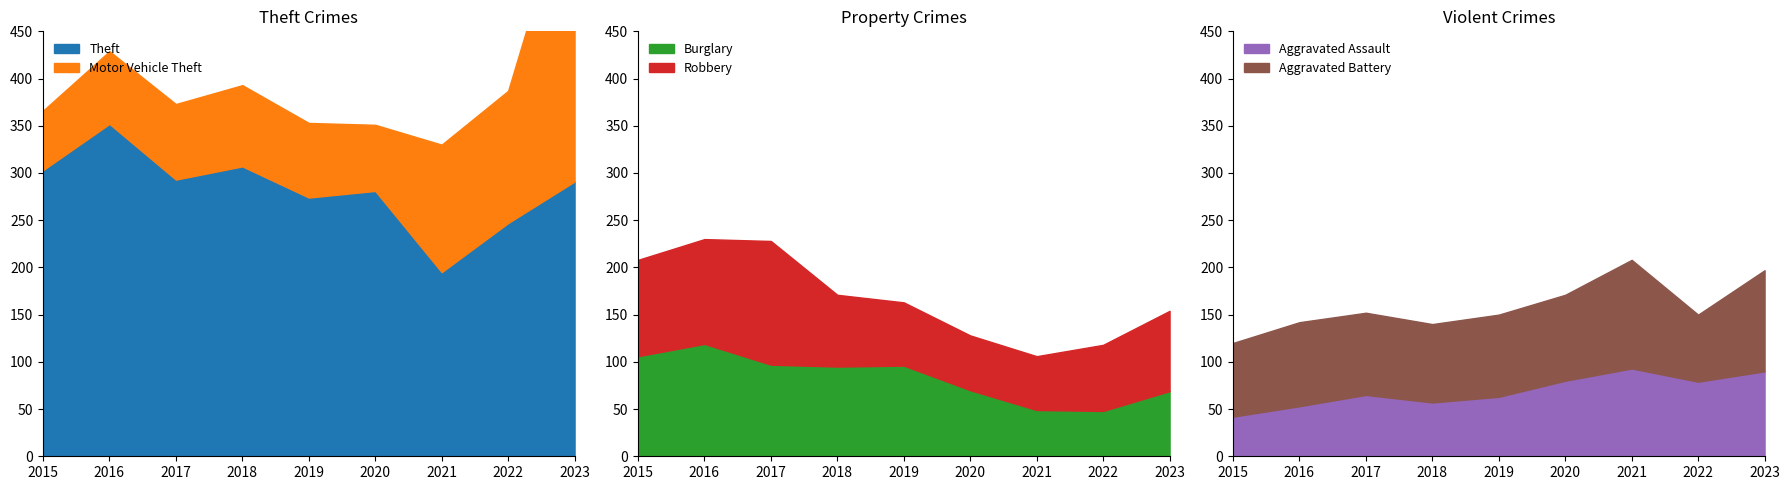

At which category is the sum across all series the highest?

2023